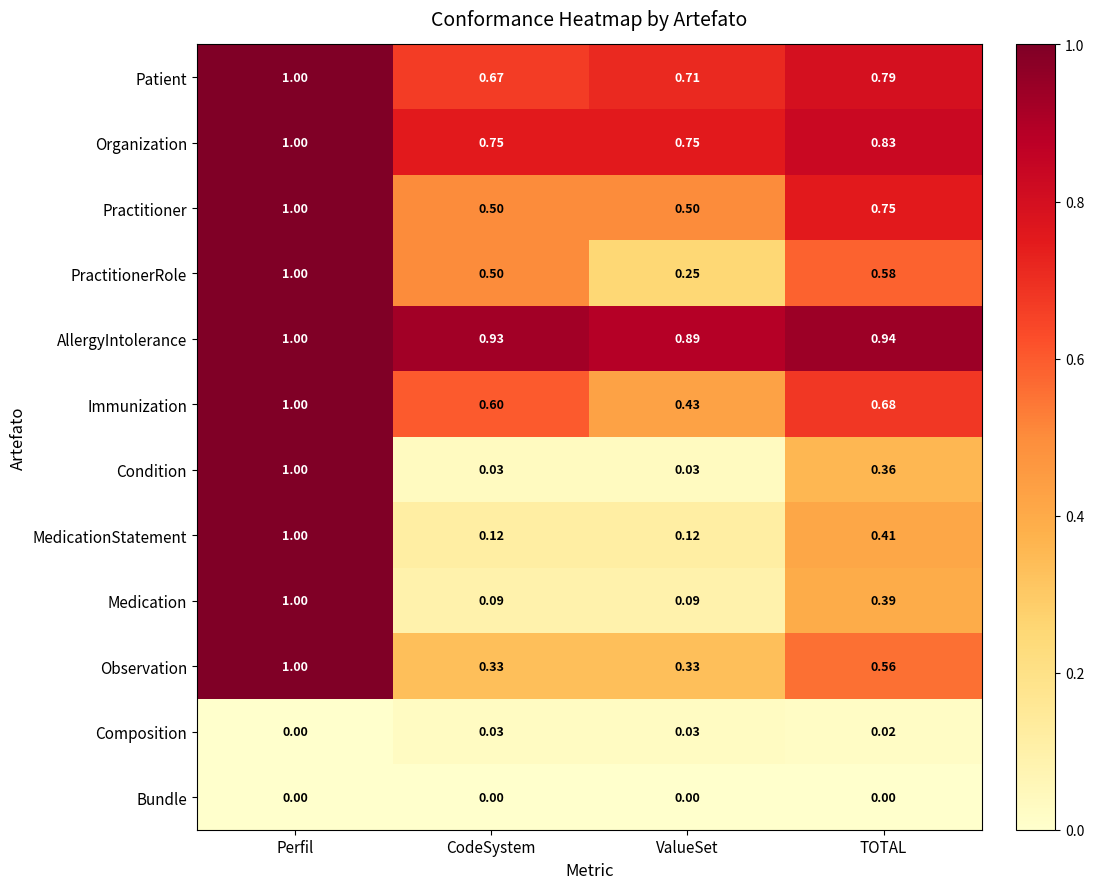

What is the total value across all series at Perfil?

10.0